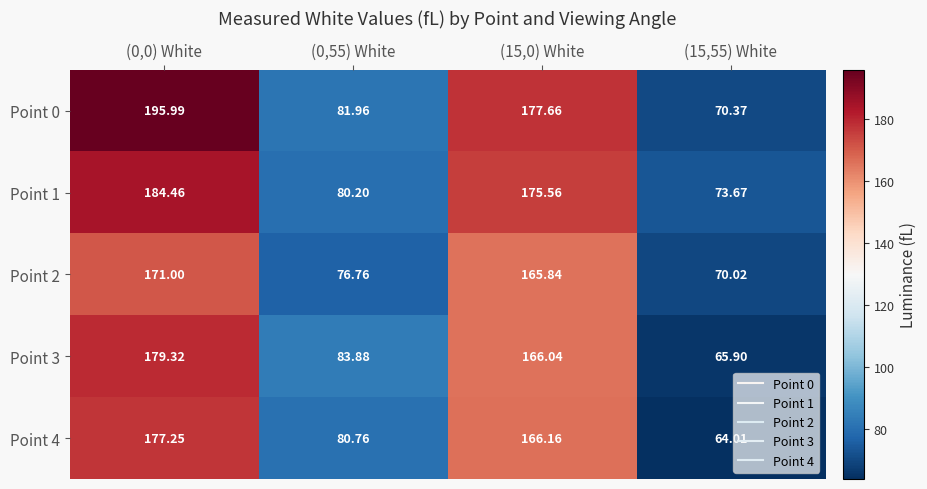

Is the value of Point 3 at (15,55) White greater than the value of Point 0 at (15,55) White?

No